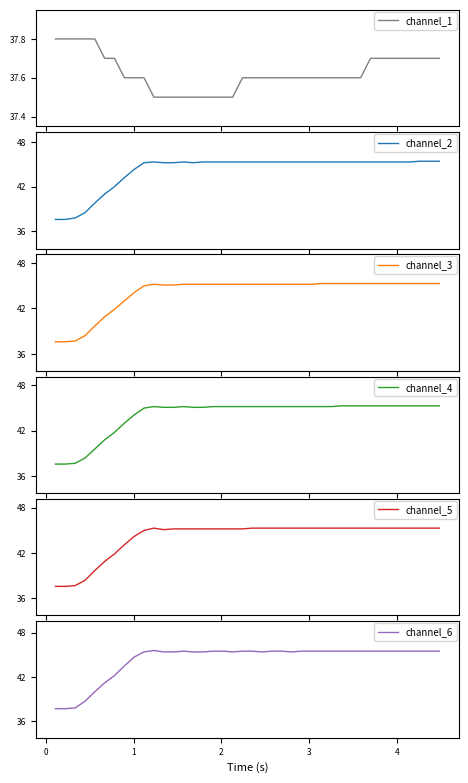

What is the lowest value of the channel_2 series?

37.6